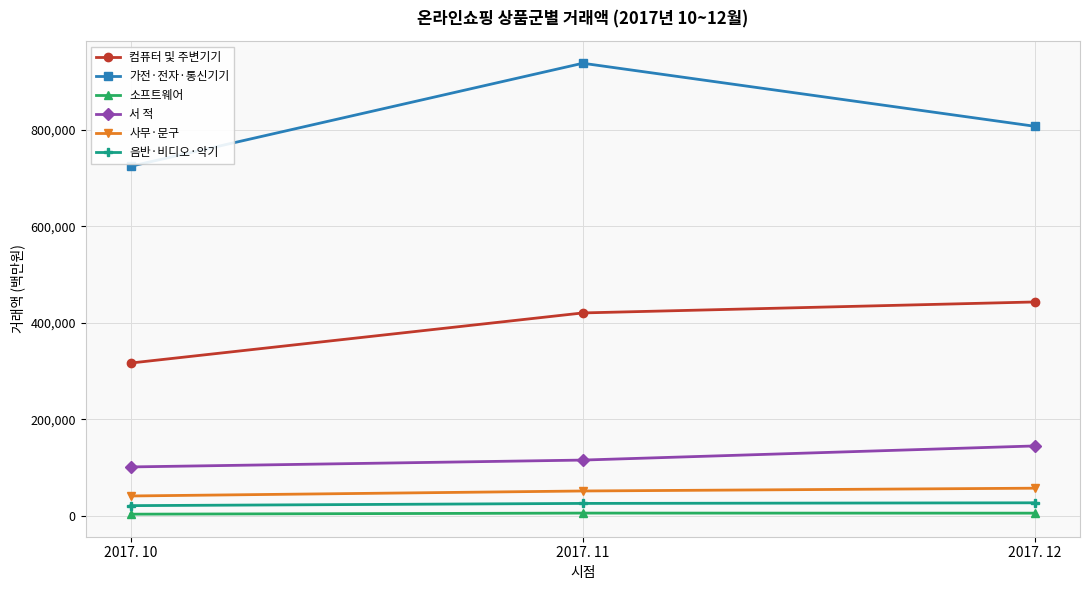

What is the difference between the 가전·전자·통신기기 values at 2017. 10 and 2017. 11?

213145